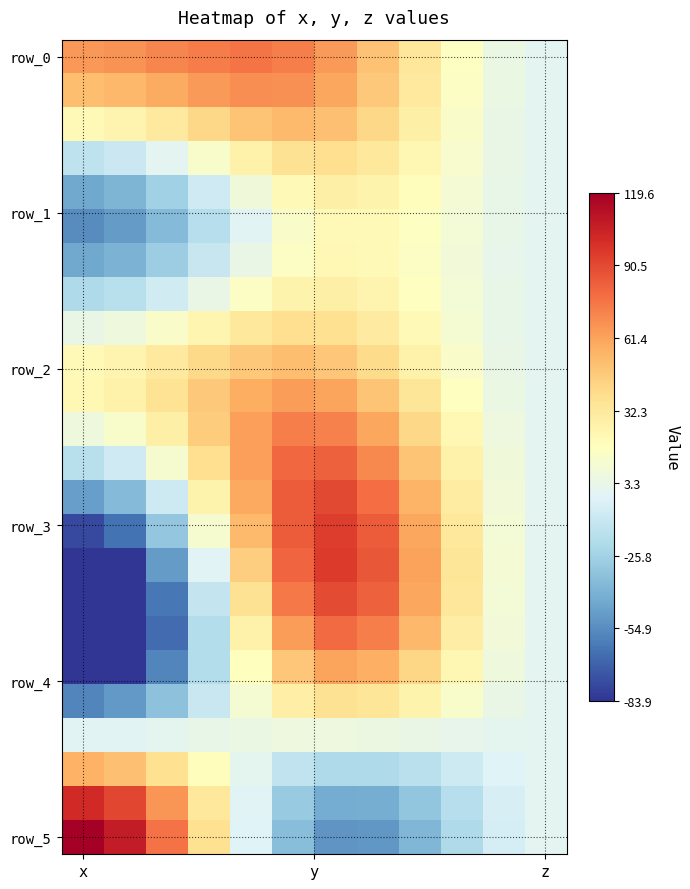

Which label corresponds to the largest value in the chart?

x